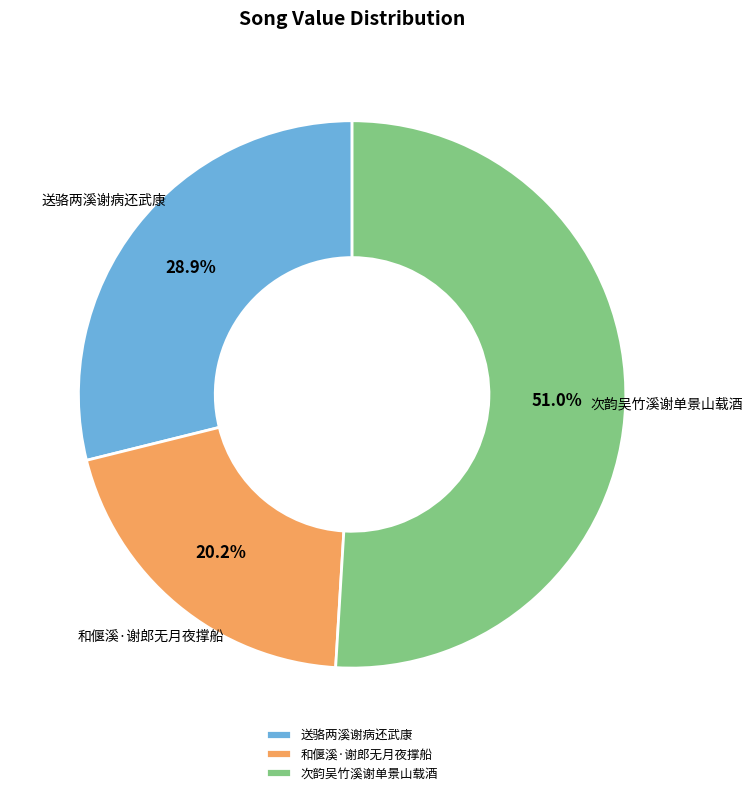

What percentage is the 和偃溪·谢郎无月夜撑船 slice, to the nearest percent?

20%